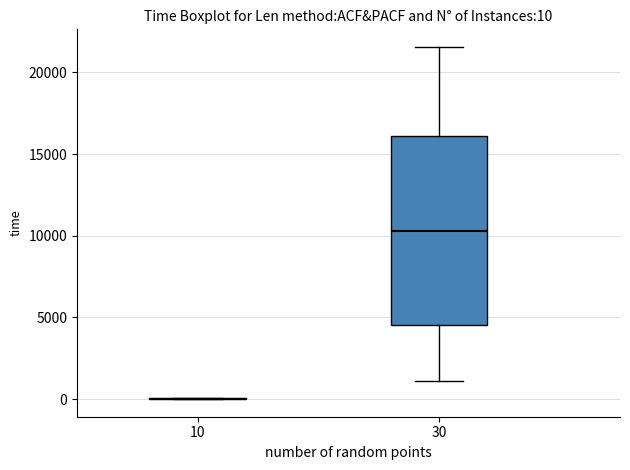

Which box is the tallest, from its lower edge to its upper edge?

30